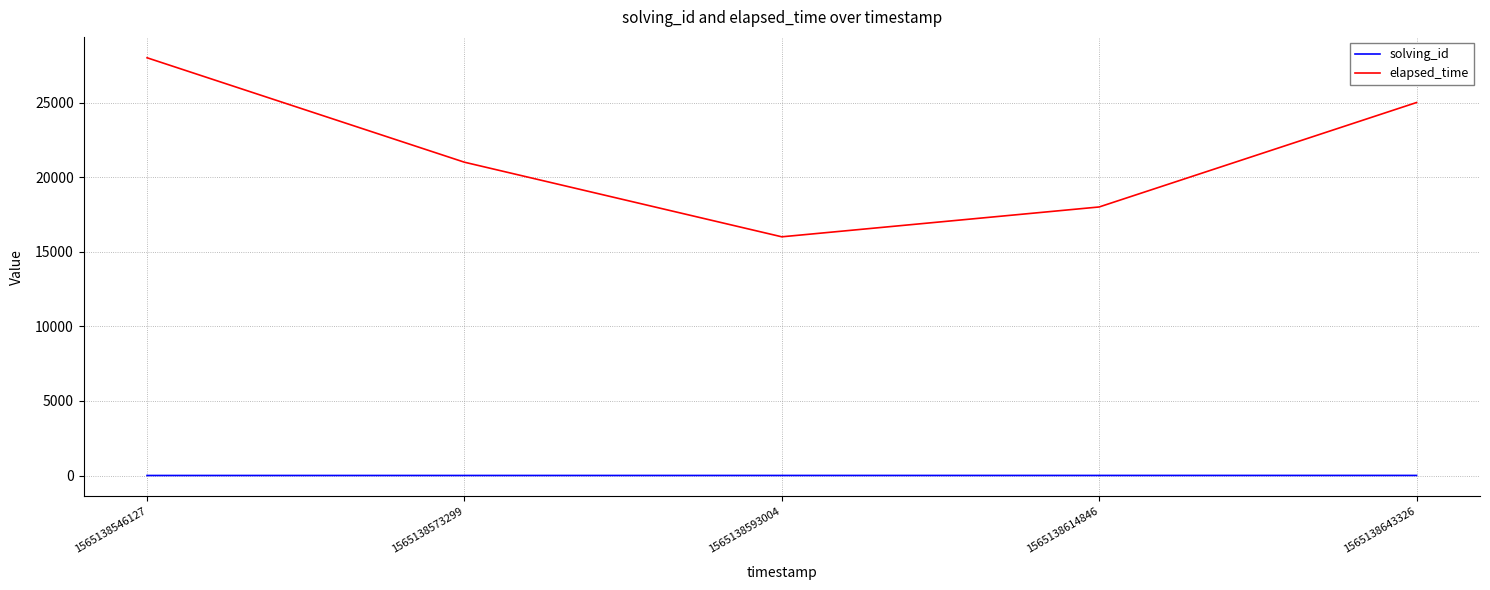

Which series has the widest spread of values?

elapsed_time